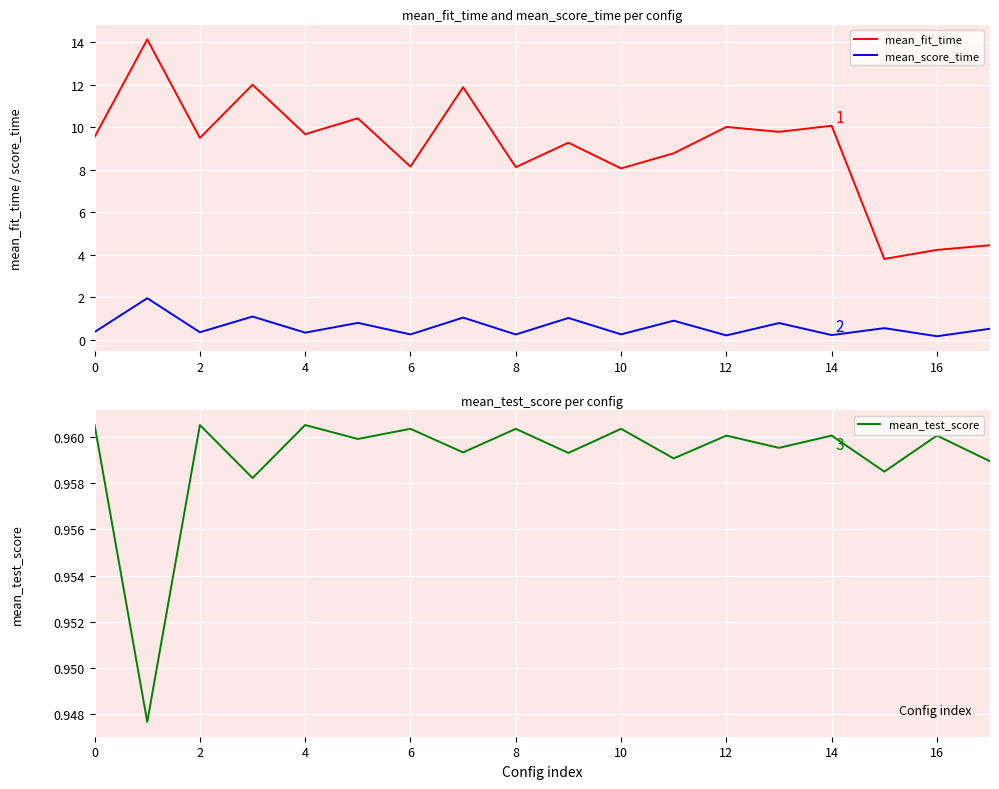

Which series has the largest range (max minus min)?

mean_fit_time